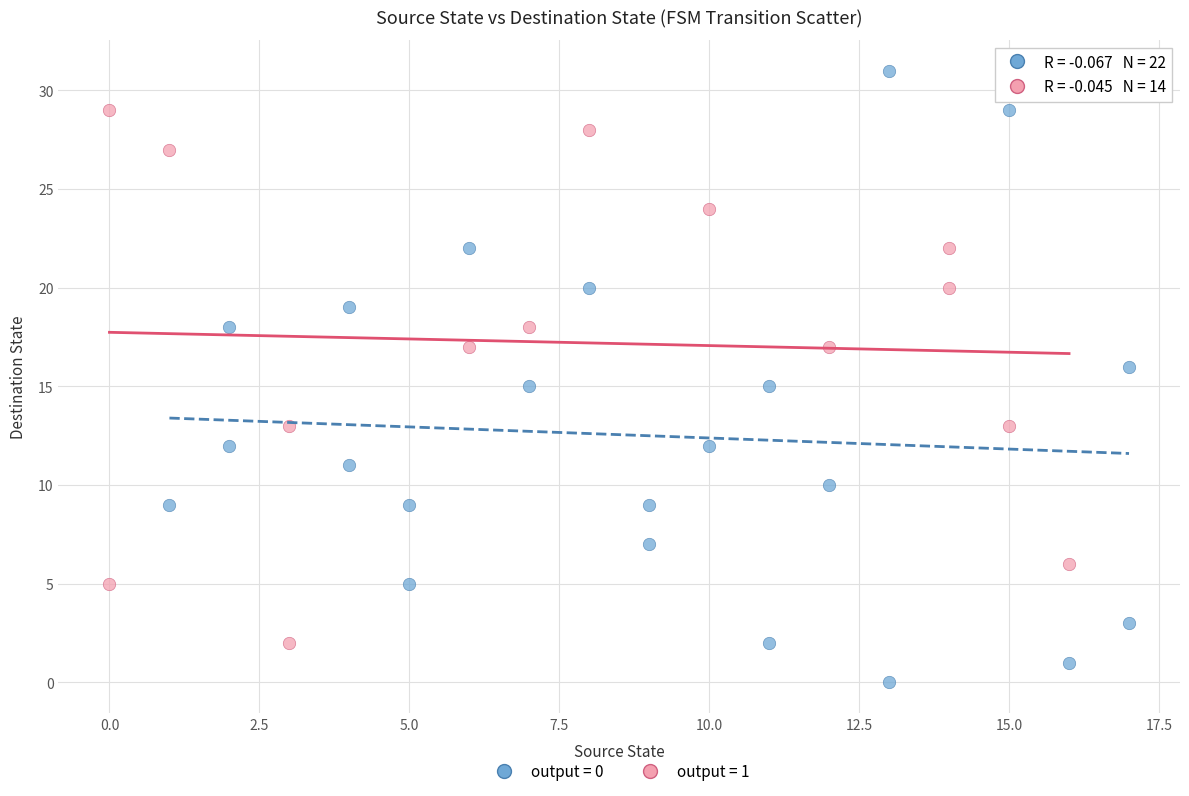

Which series contains the lowest Y value?

output = 0